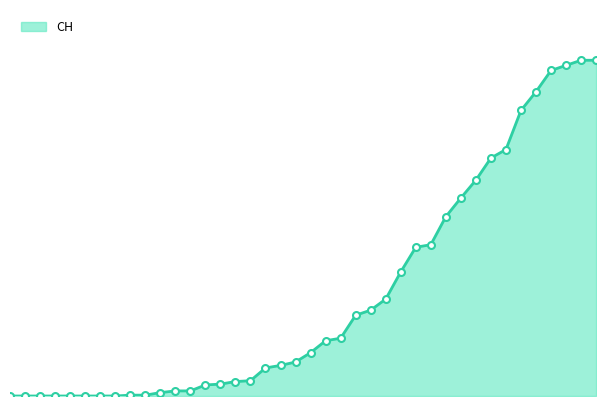

Does the chart have visible grid lines?

No